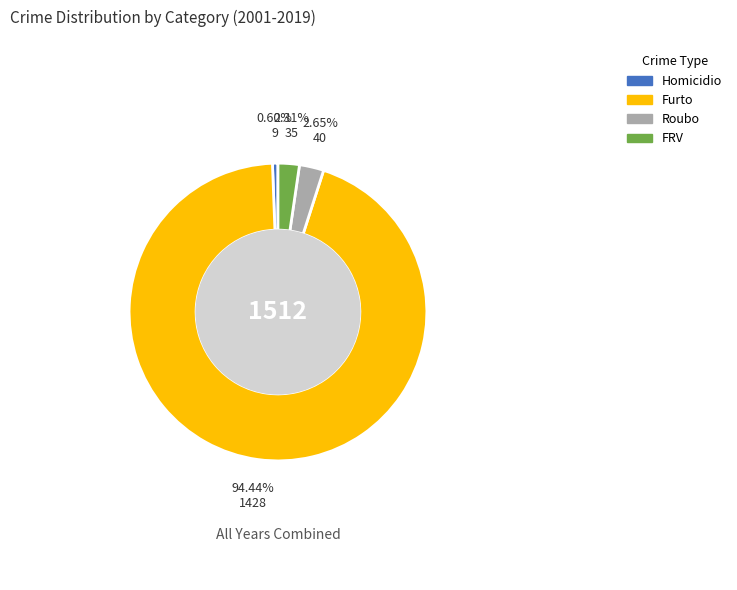

Do Homicidio and FRV together represent more than half of the pie?

No